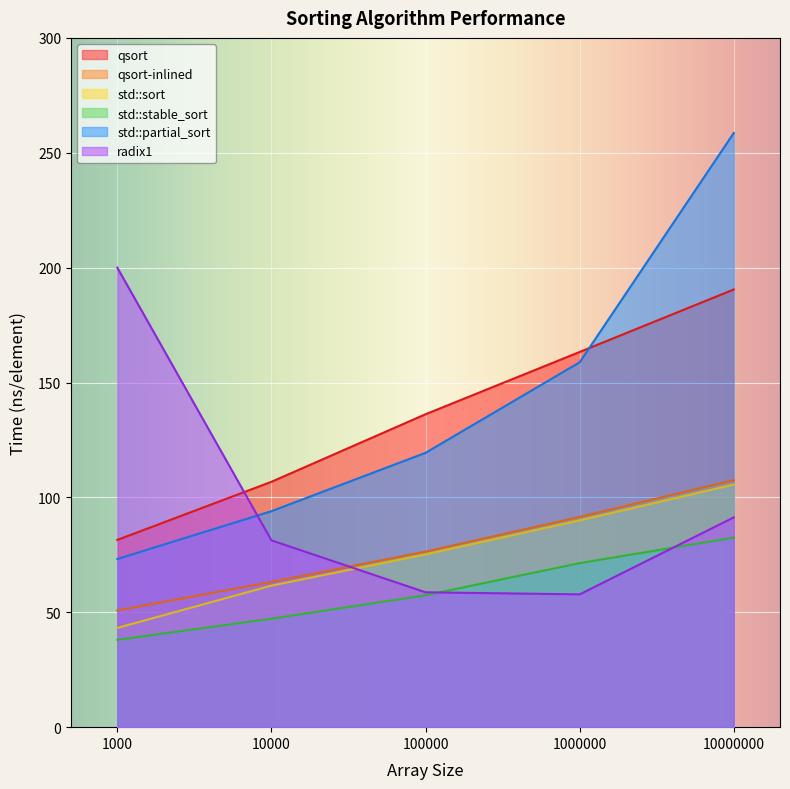

What is the value of the radix1 point at the 1st from the left?

200.0